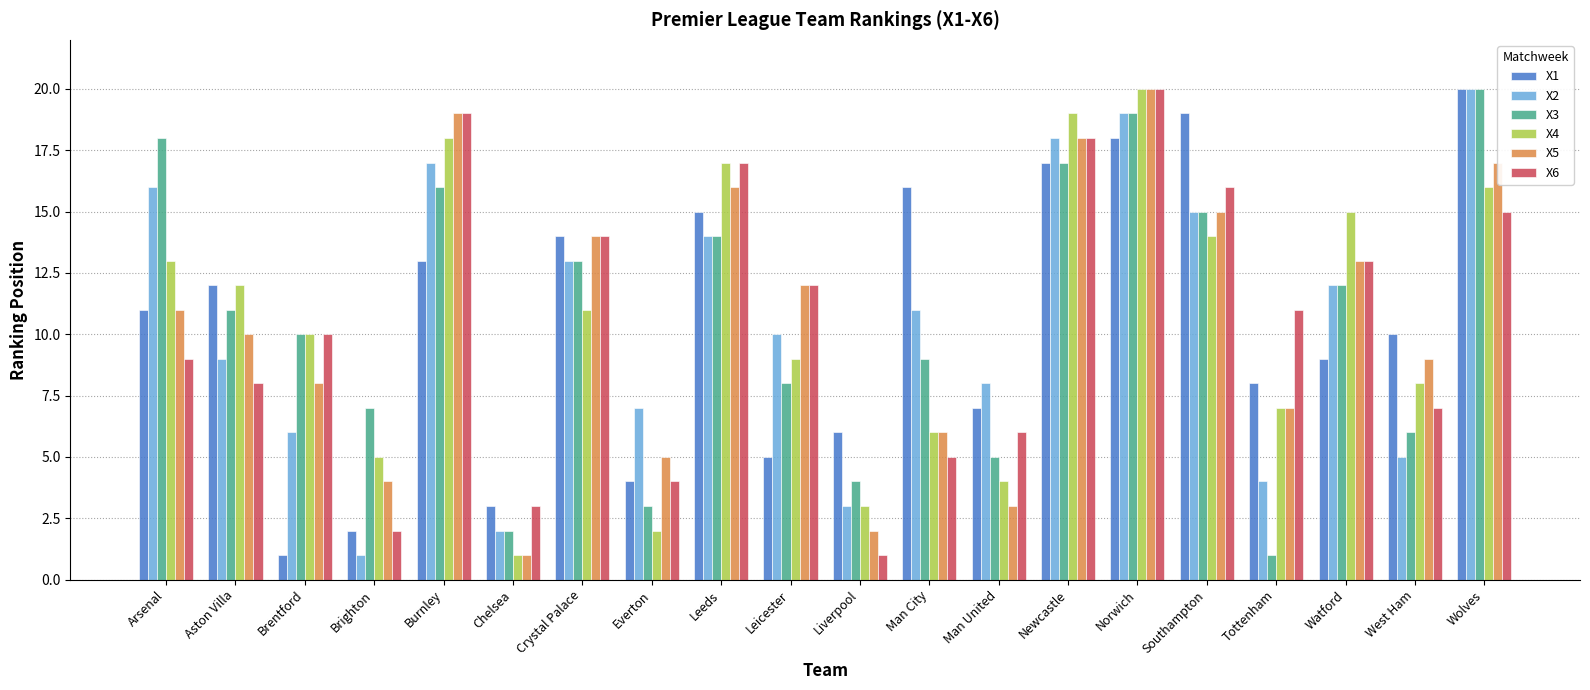

At which label does X6 reach its peak?

Norwich